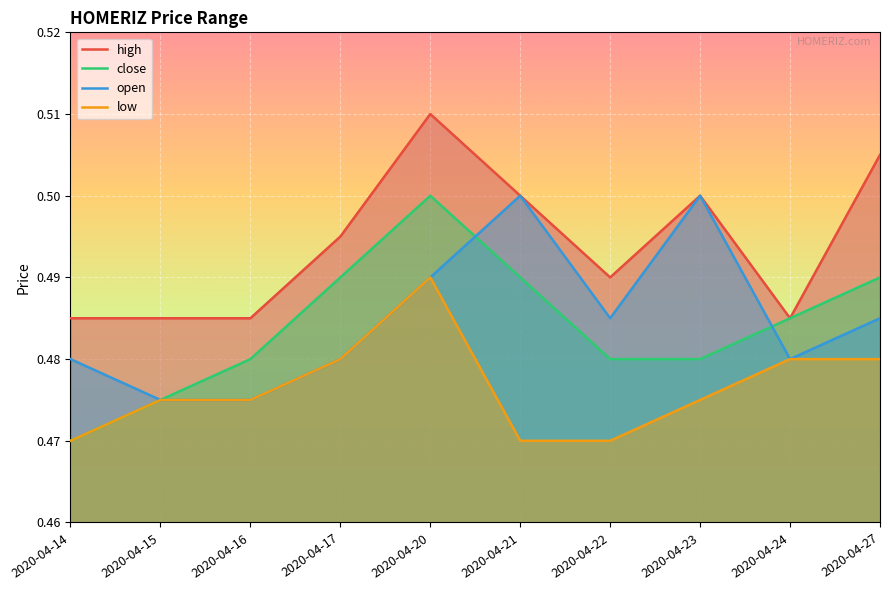

What is the average value of the open series?

0.5